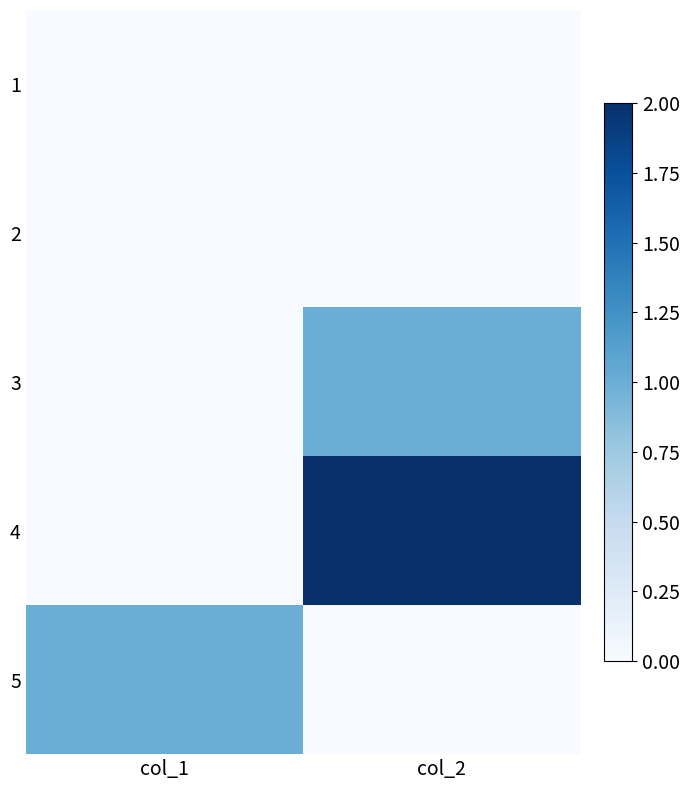

Which series has the largest range (max minus min)?

4